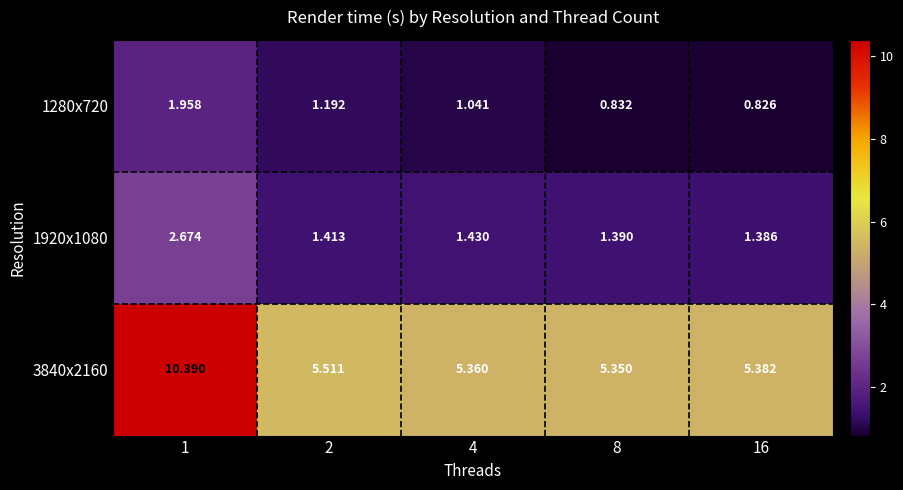

Is the value of 3840x2160 at 16 greater than the value of 1920x1080 at 16?

Yes